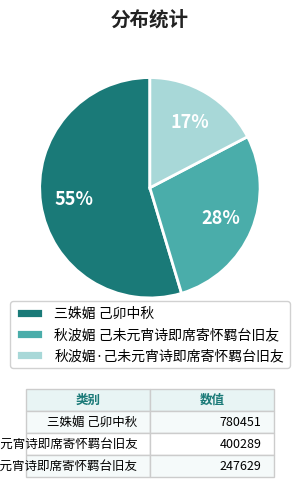

To the nearest percent, what portion does 三姝媚 己卯中秋 represent?

55%